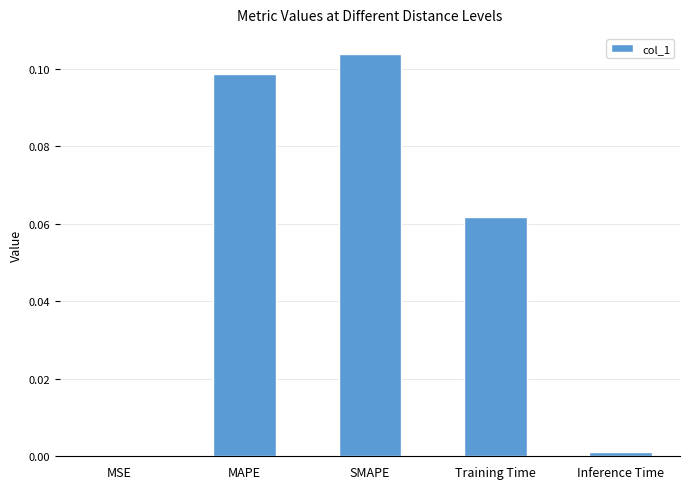

Is it true that the value at Inference Time is 0.0?

True